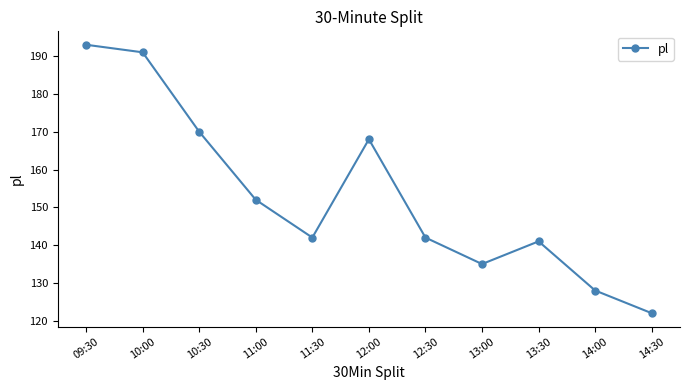

Which category has the highest value across all series?

09:30